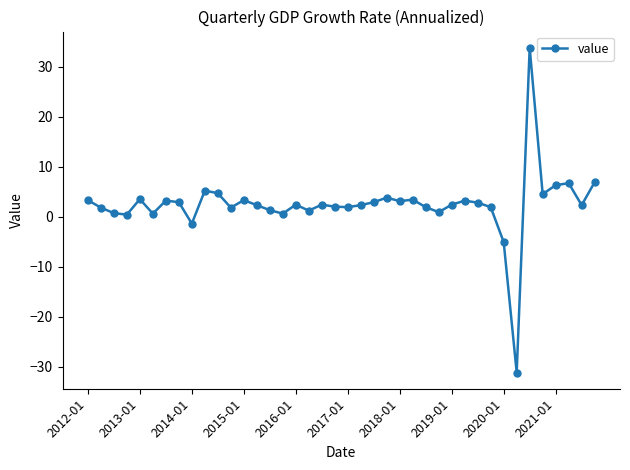

Does the chart display data point markers on the line(s)?

Yes